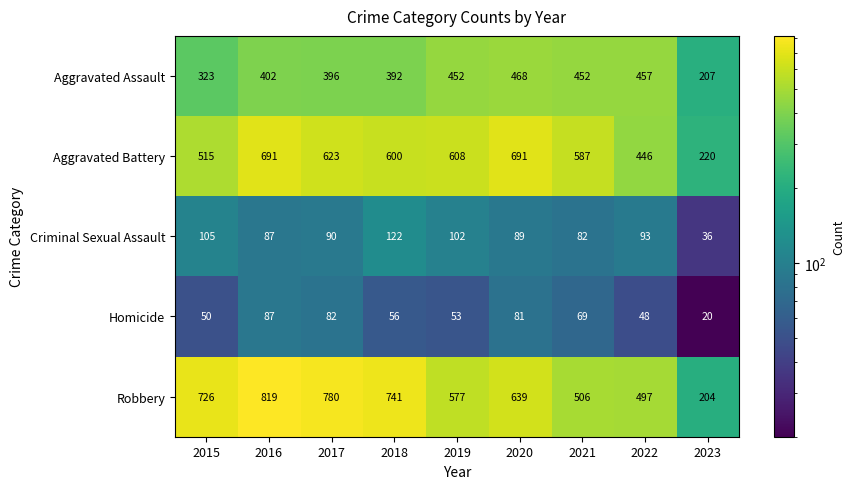

What is the average value of the Aggravated Assault series?

394